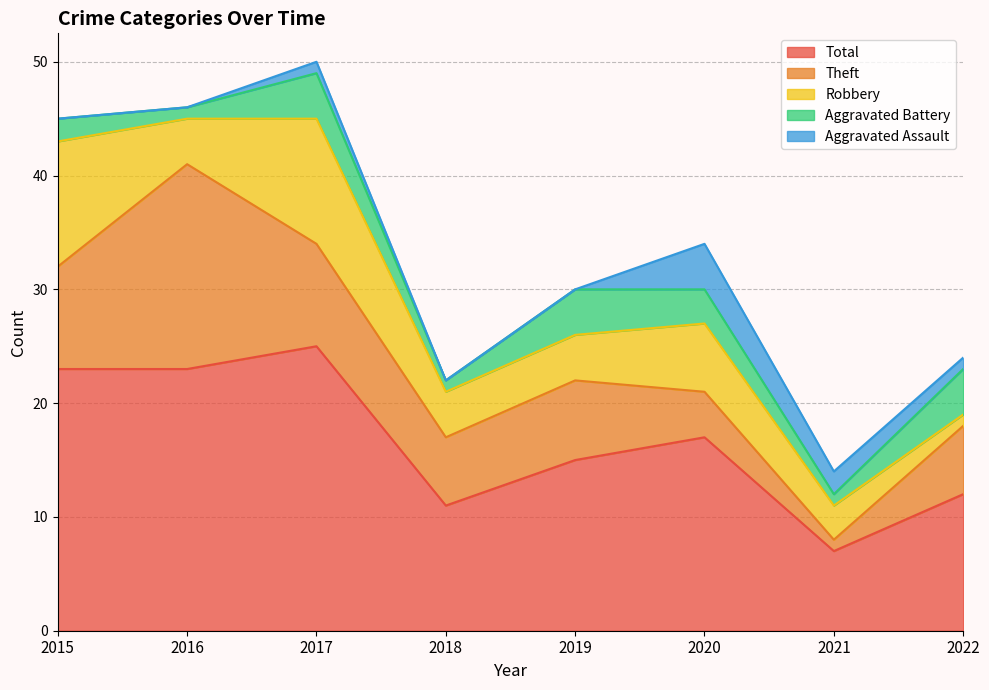

What is the total value across all series at 2017?

50